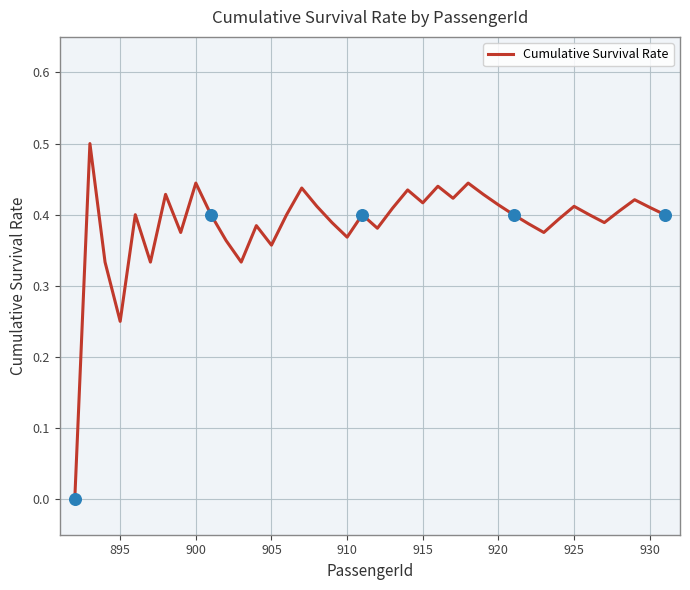

What is the difference between the maximum and minimum values?

0.5